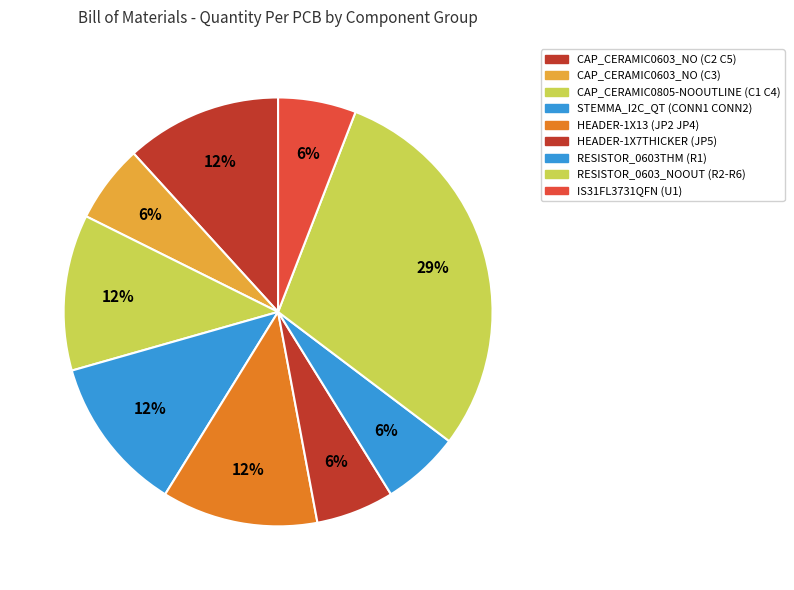

What percentage is the RESISTOR_0603THM (R1) slice, to the nearest percent?

6%